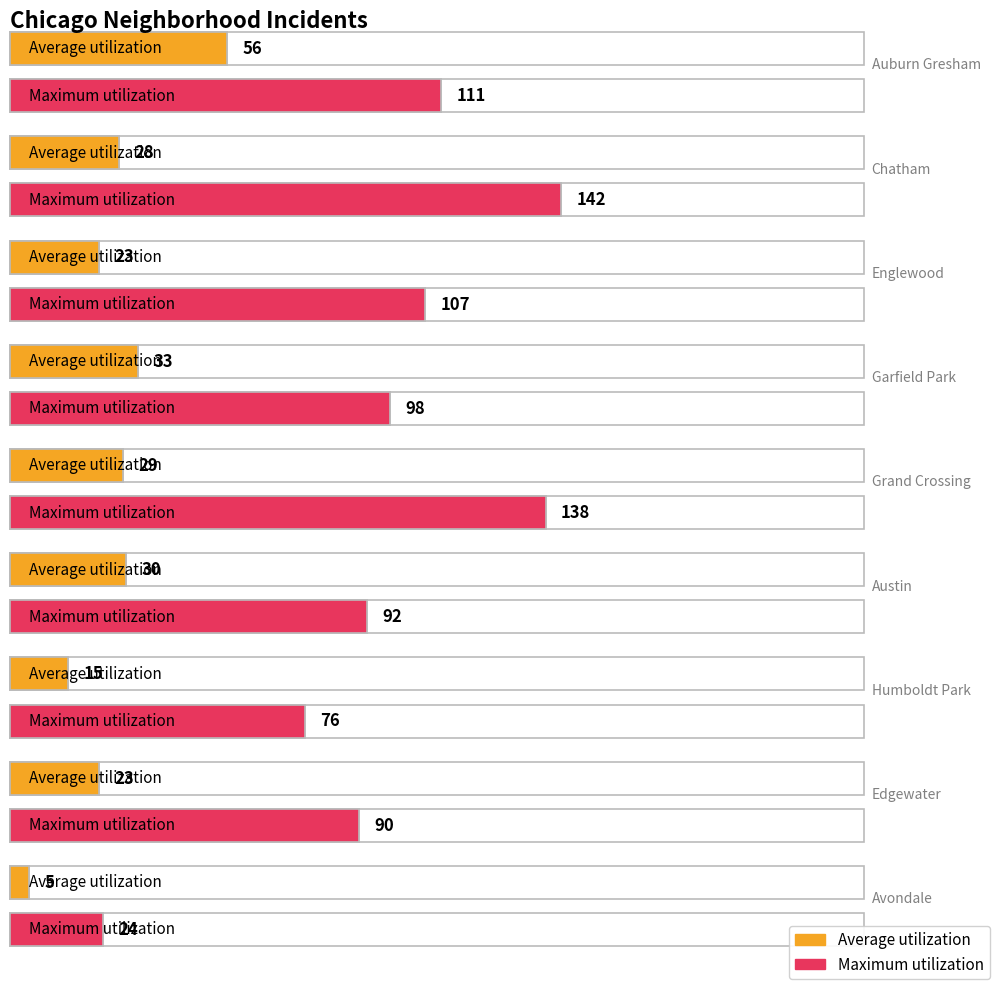

The Maximum utilization series shows 208 at Grand Crossing. True or false?

False